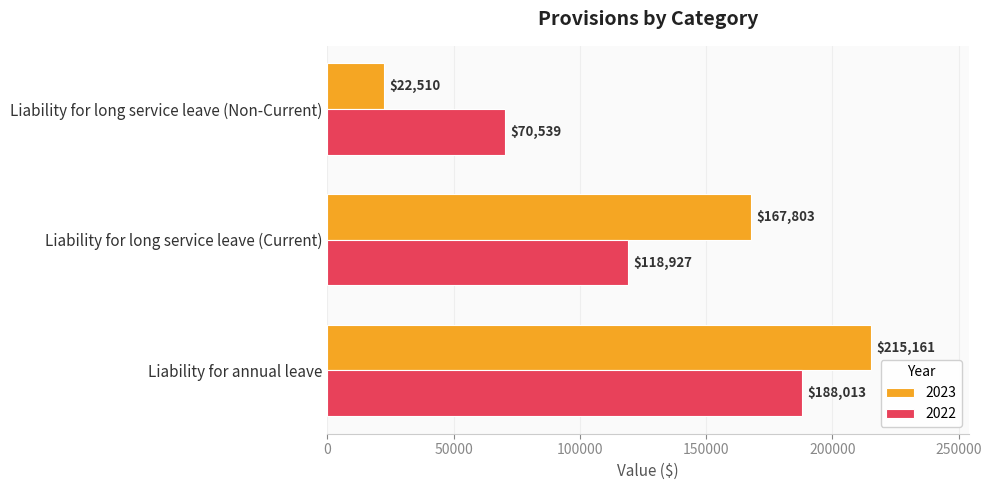

The value of 2023 at Liability for annual leave is 215161. True or false?

True